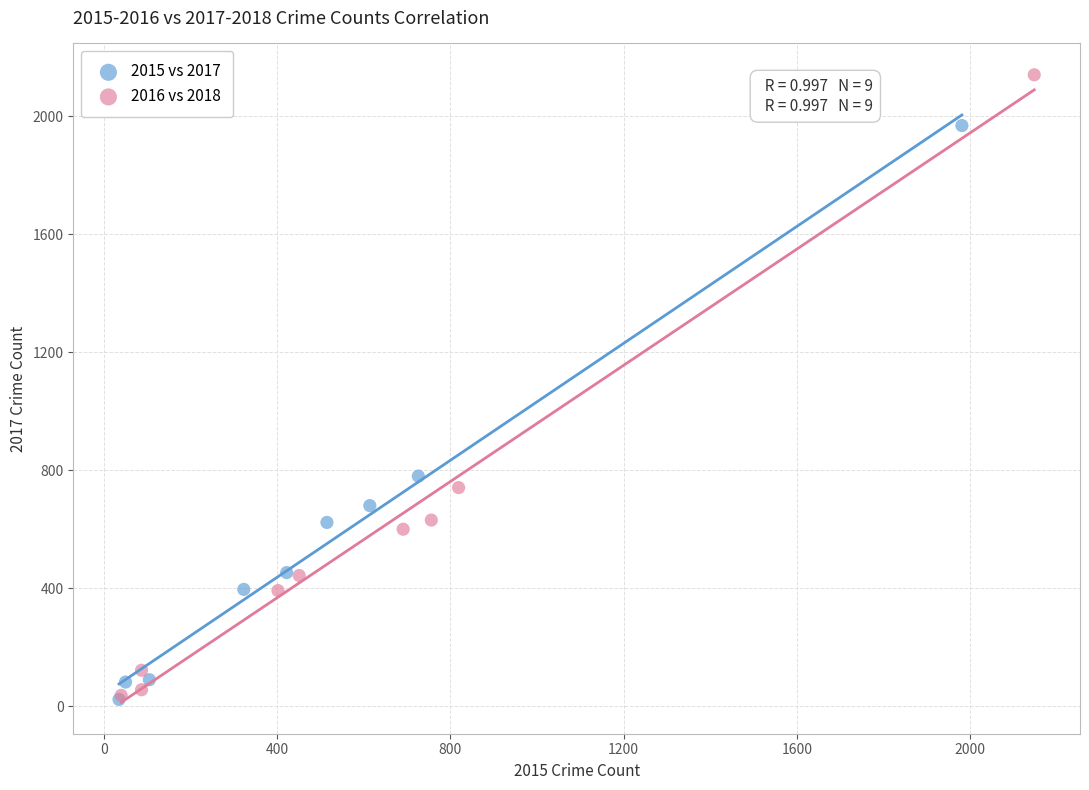

Which series contains the highest Y value?

2016 vs 2018